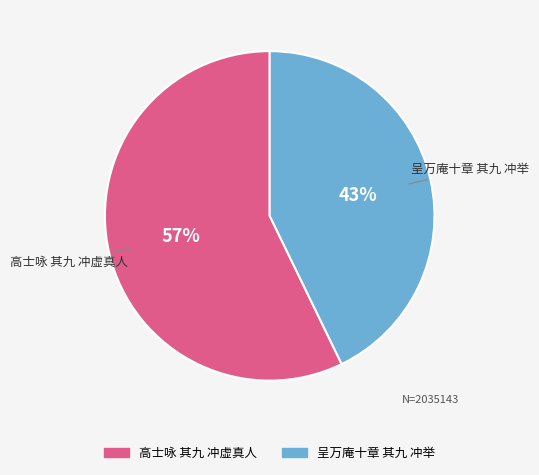

How many segments does this pie chart have?

2